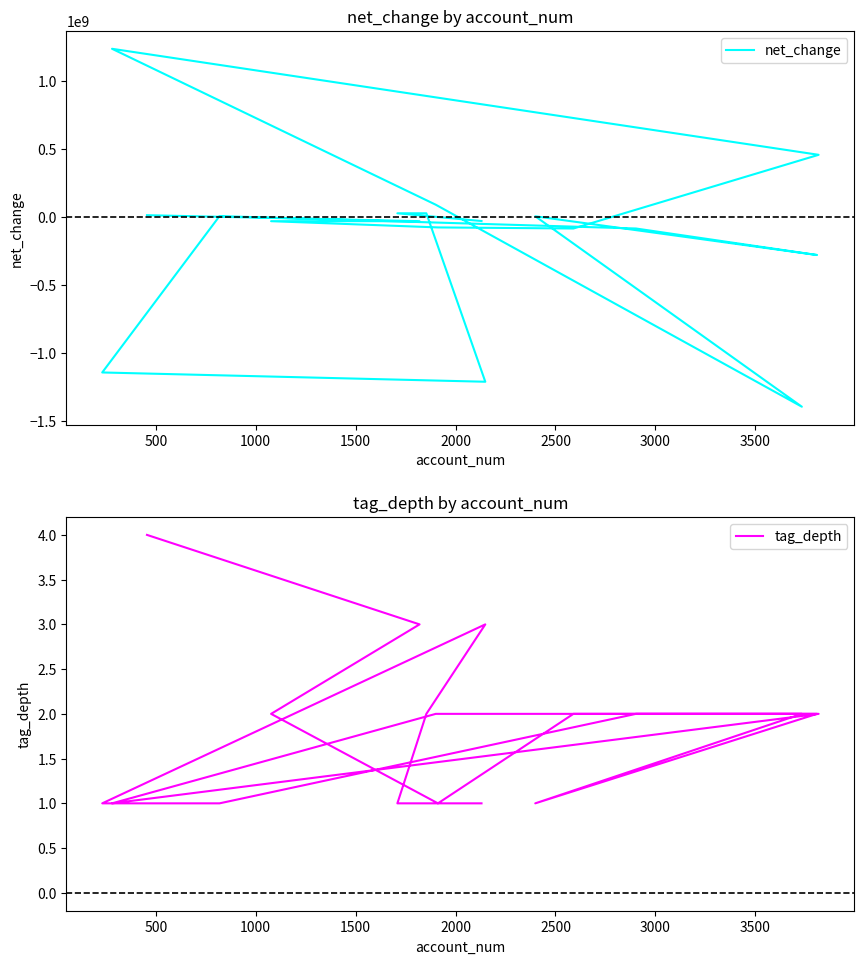

Rank the series by their average value, from highest to lowest.

tag_depth, net_change